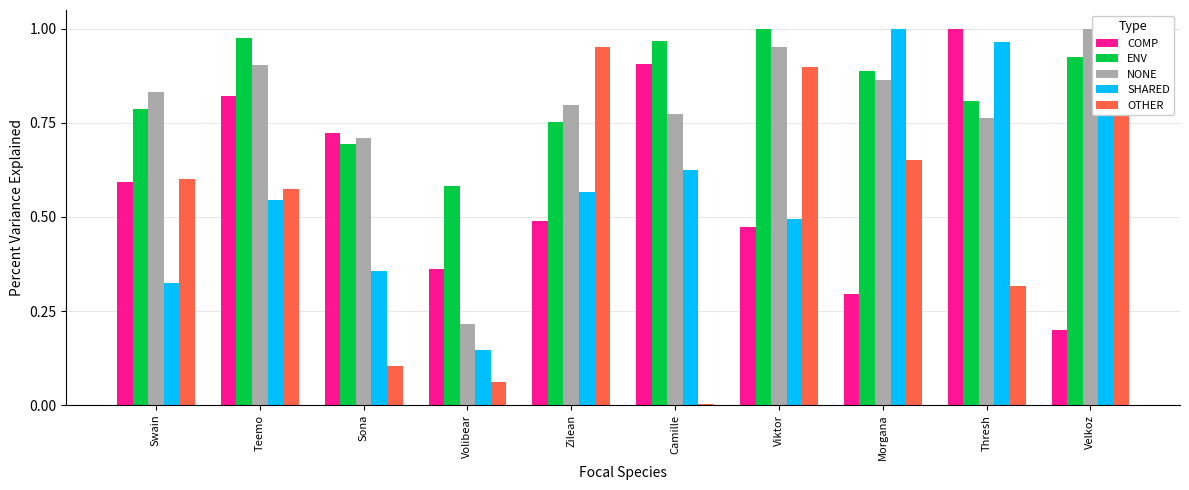

At which label does SHARED reach its minimum?

Volibear